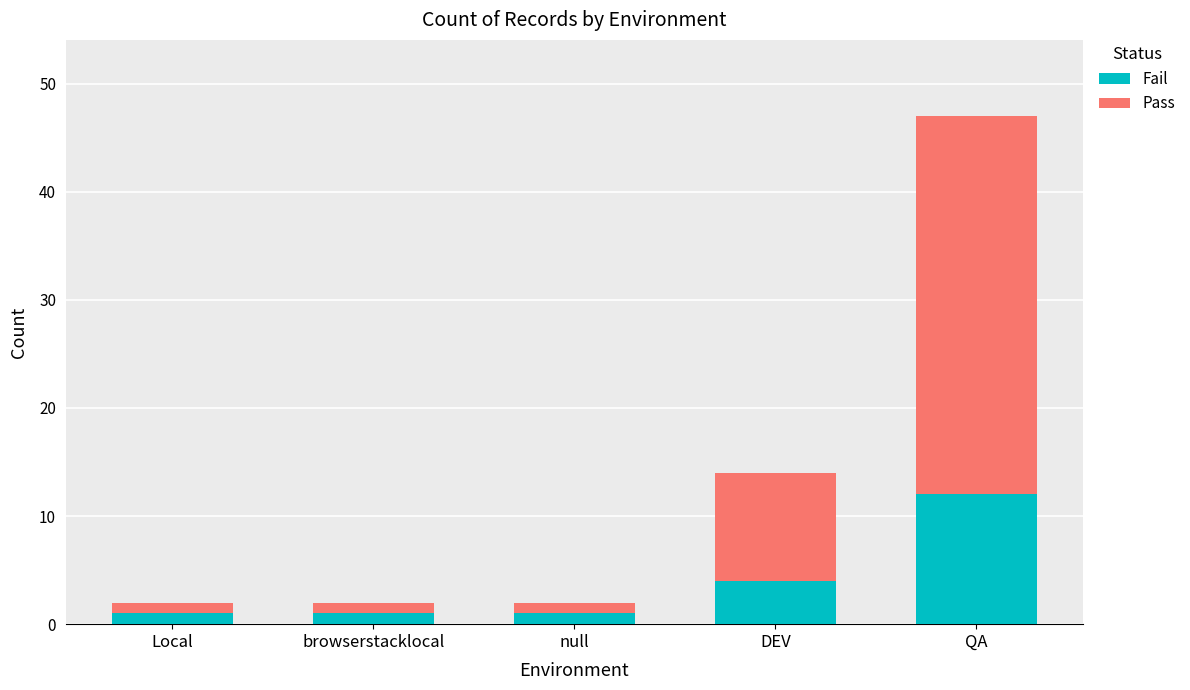

At which category is the sum across all series the highest?

QA